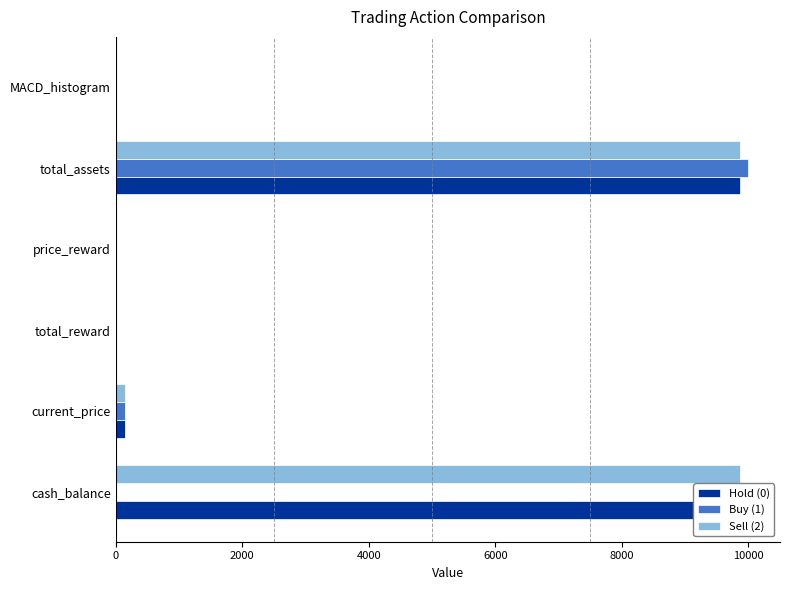

Reading left to right, what are all the values shown in this chart?

Hold (0): 9868.3	141.5	0.0	0.0	9868.3	-0.0
Buy (1): 11.2	146.9	-0.0	-0.0	10000.0	0.1
Sell (2): 9868.3	145.0	0.0	0.0	9868.3	-0.0